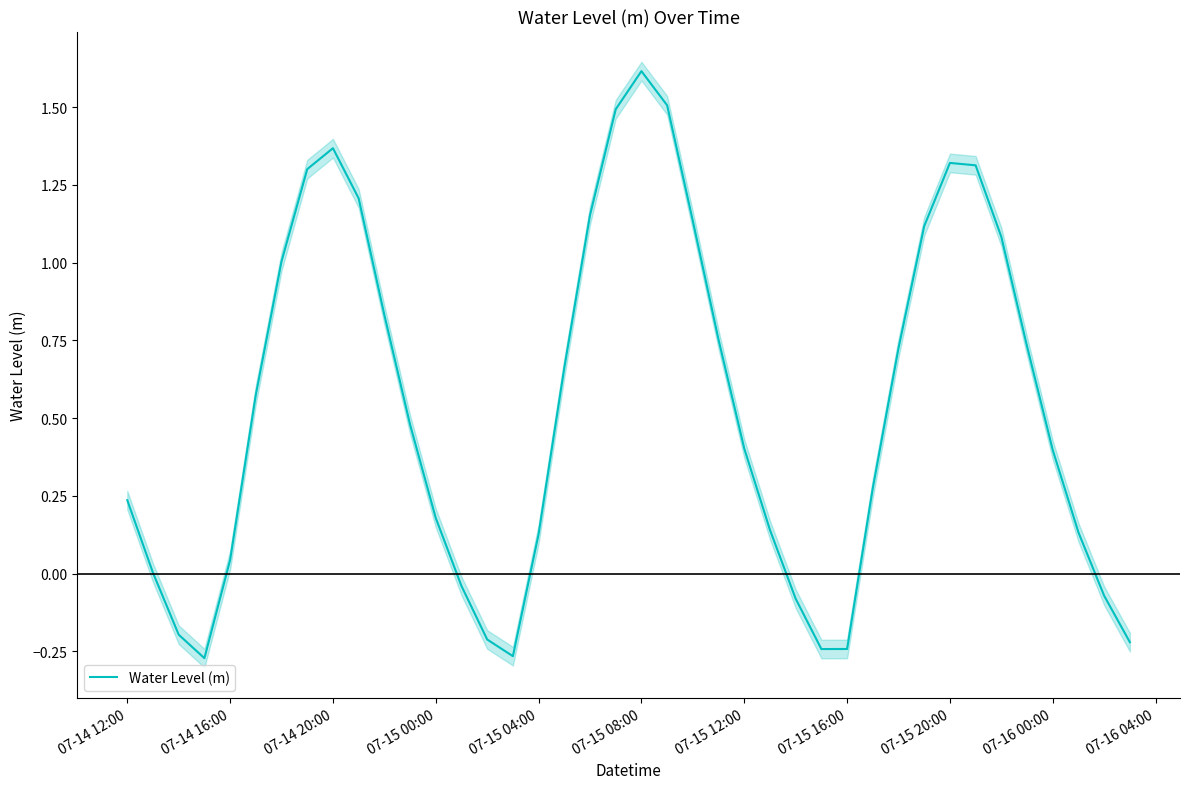

The Water Level (m) series shows 1.3 at 07-15 20:00. True or false?

True